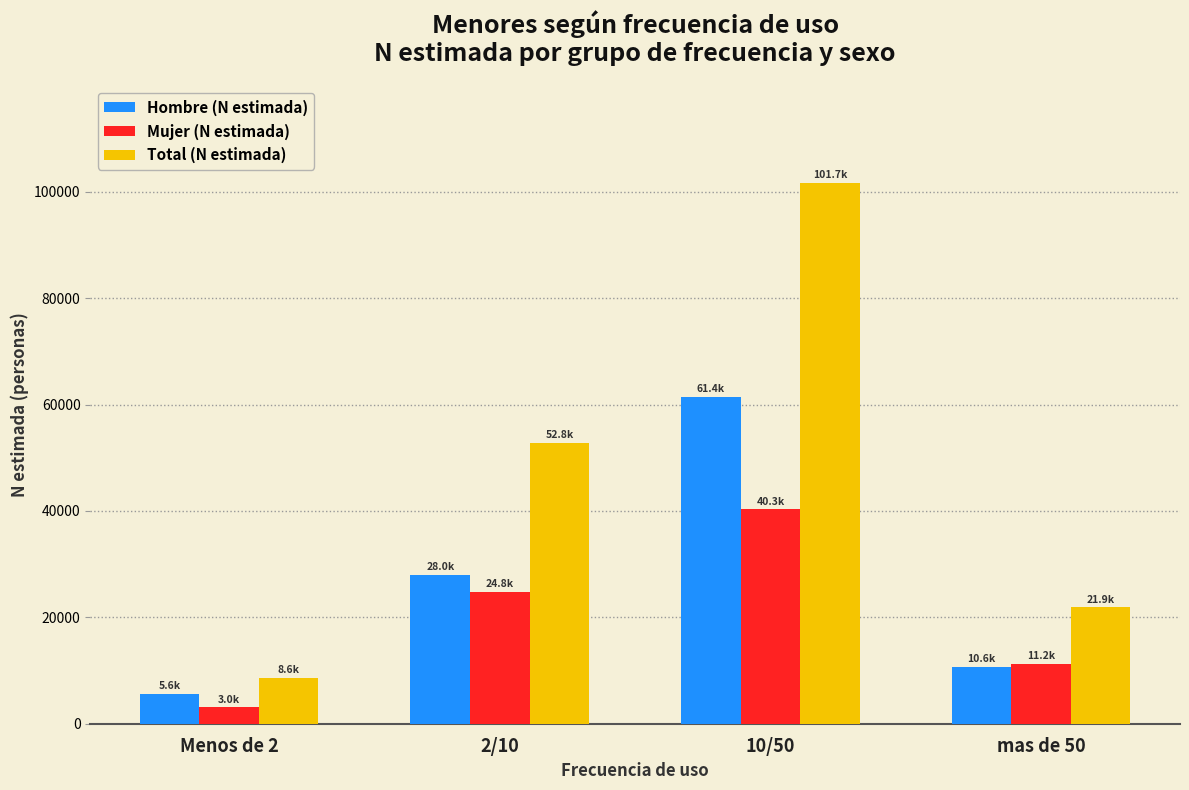

What is the minimum value shown in the chart?

3036